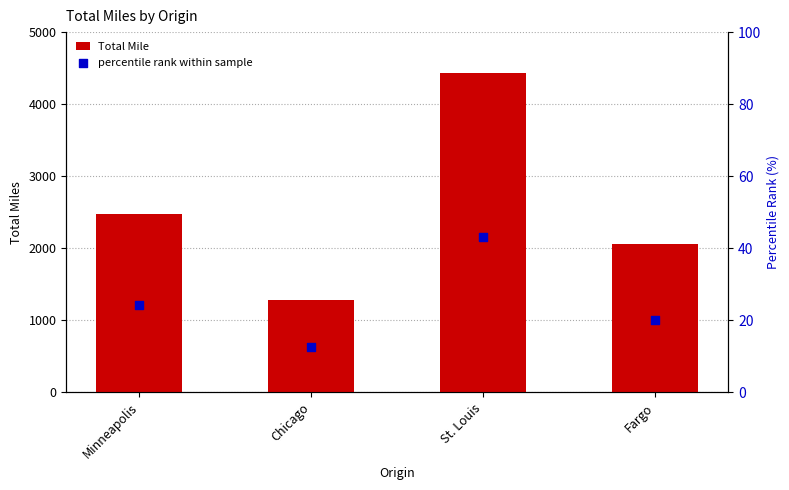

Which series reaches the minimum Y coordinate?

percentile rank within sample